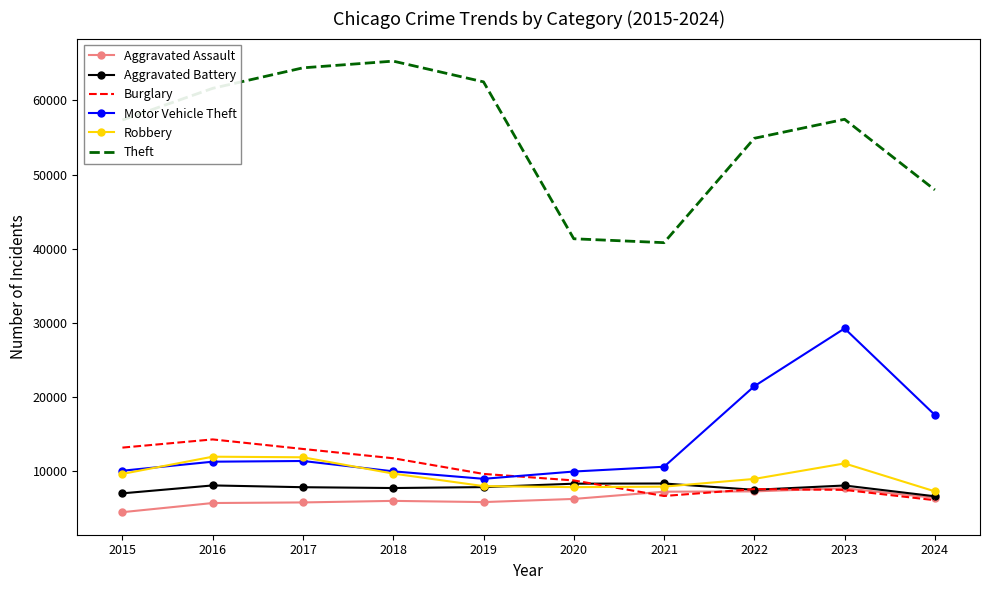

What is the average value of the Aggravated Battery series?

7740